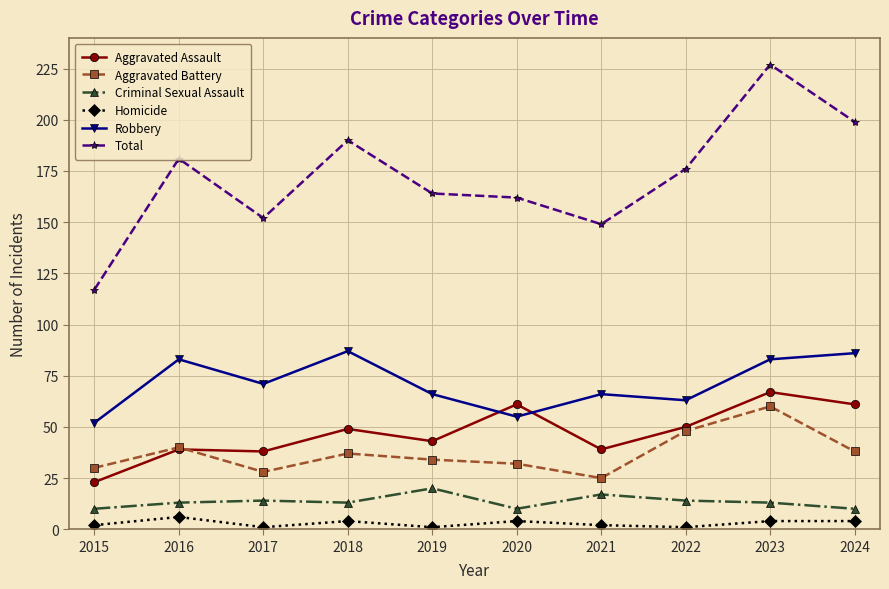

What is the difference between the maximum and minimum values in the Aggravated Assault series?

44